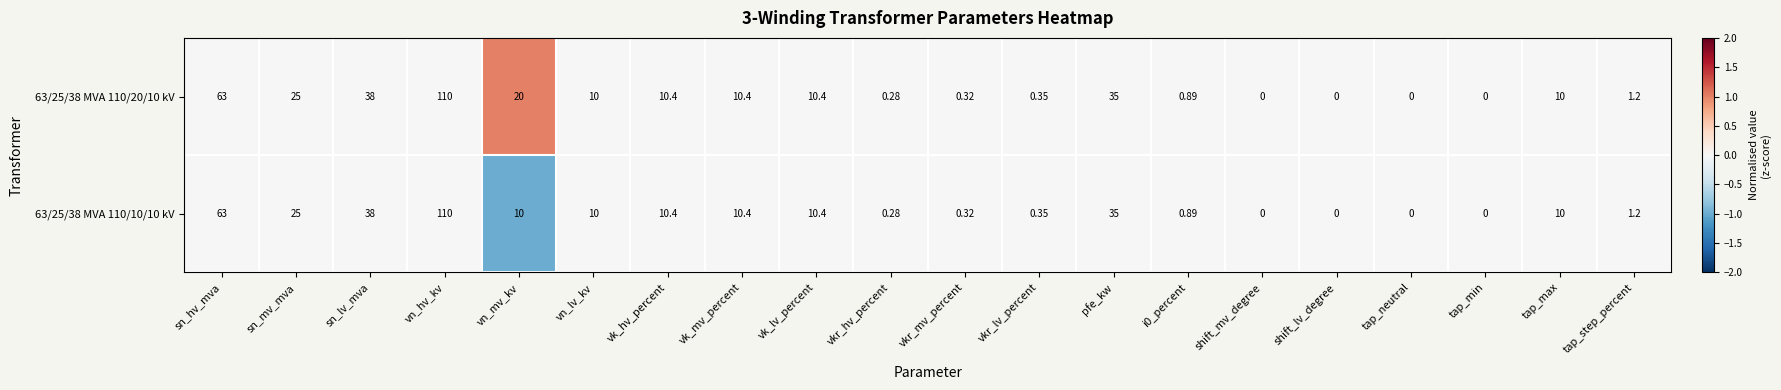

How many categories are shown in the chart?

20